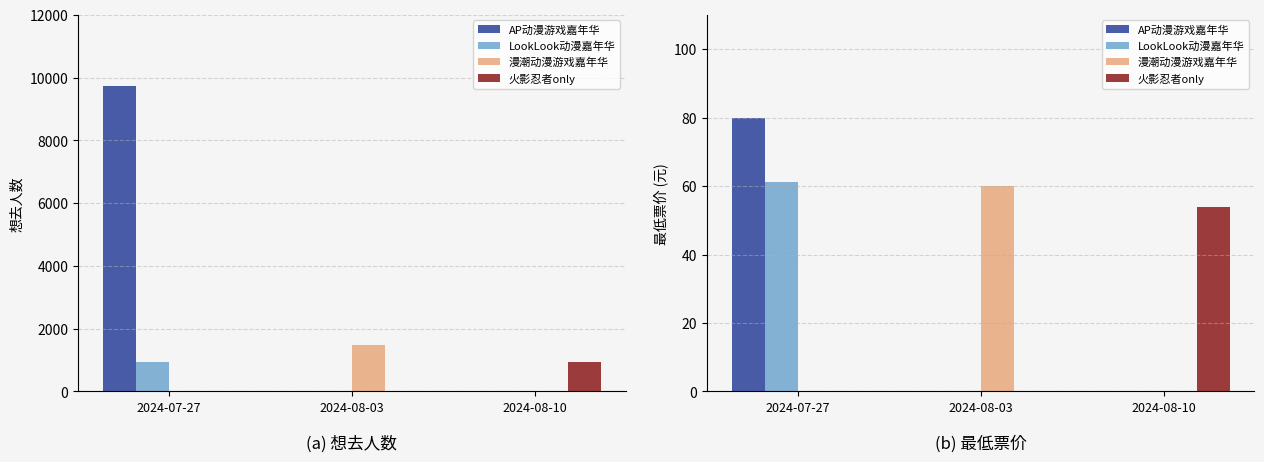

How many positive values does the AP动漫游戏嘉年华 series have?

1